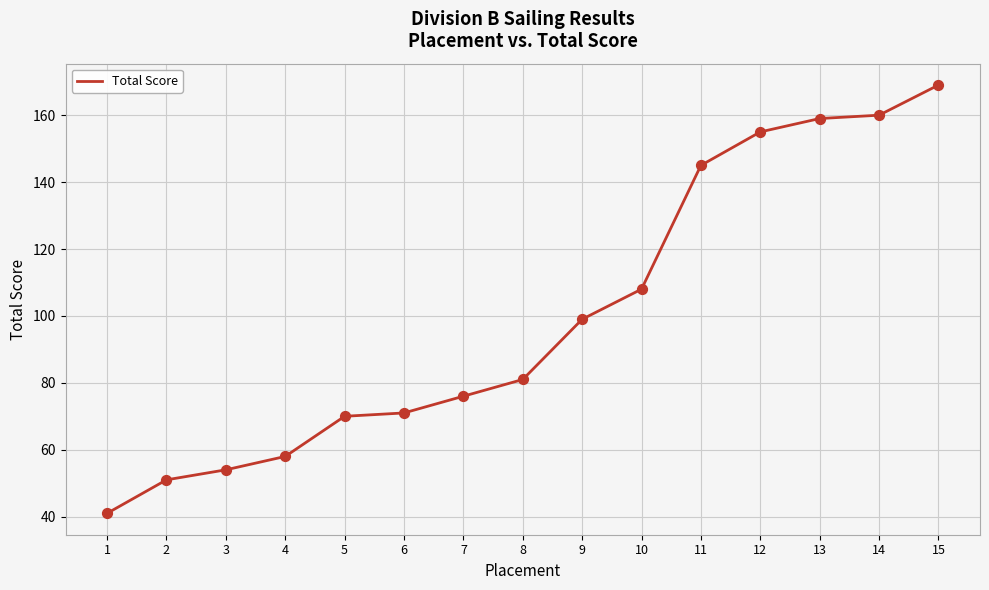

Between 6 and 10, which is larger?

10